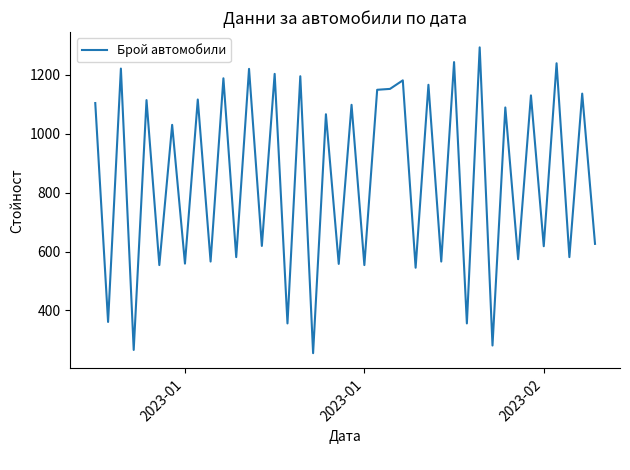

True or false: there are more than 0 points higher than both neighbors.

True